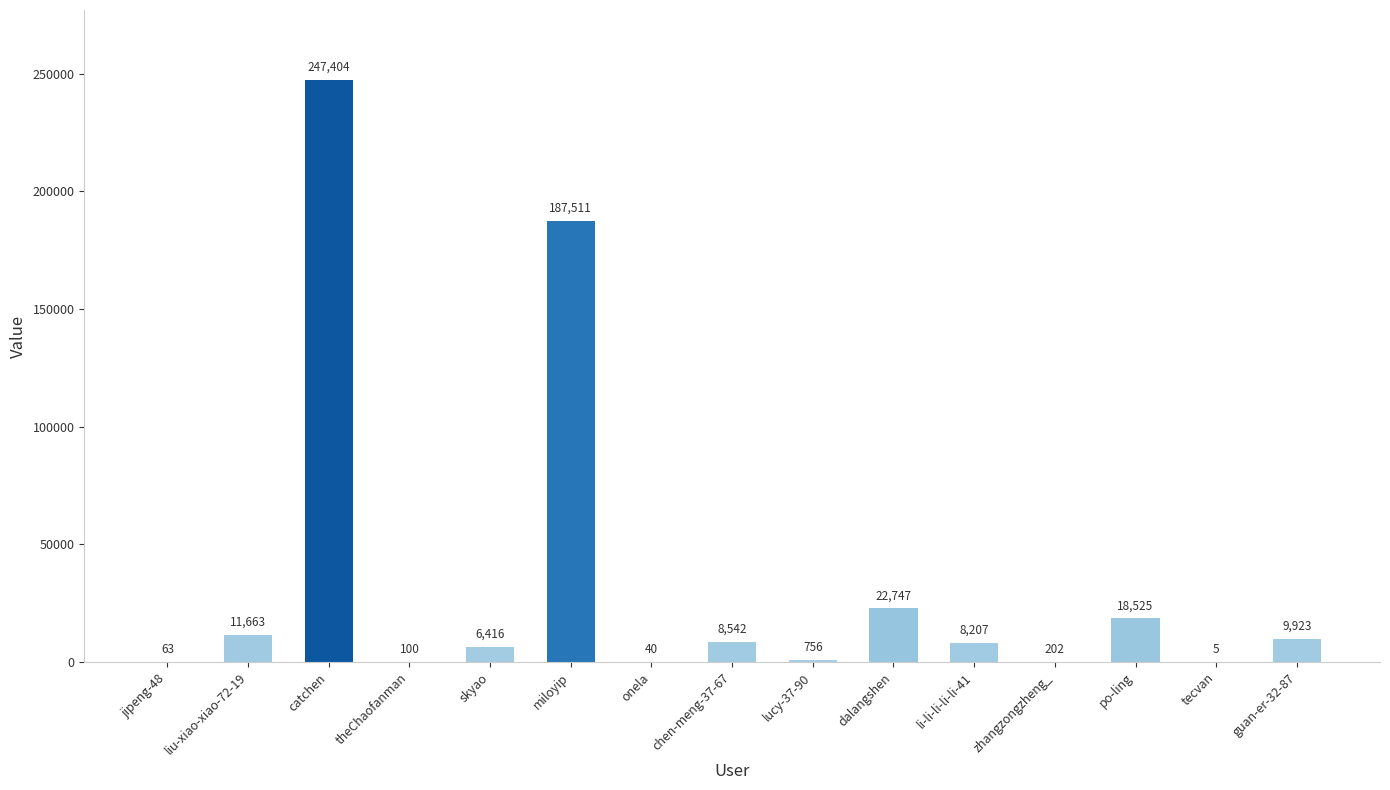

Which has a higher value, dalangshen or li-li-li-li-li-41?

dalangshen